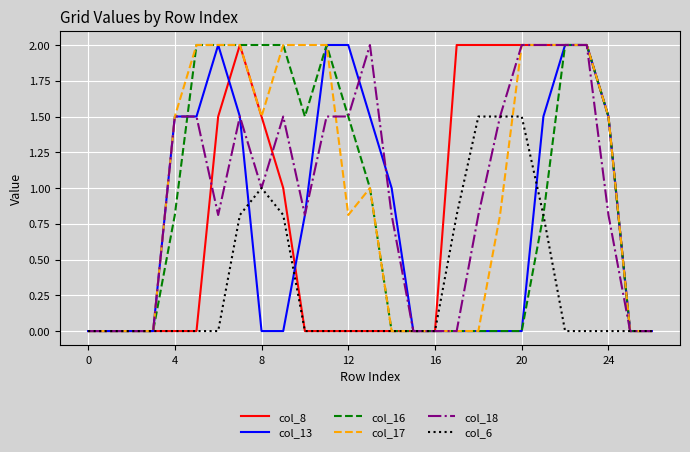

How many categories are shown in the chart?

27